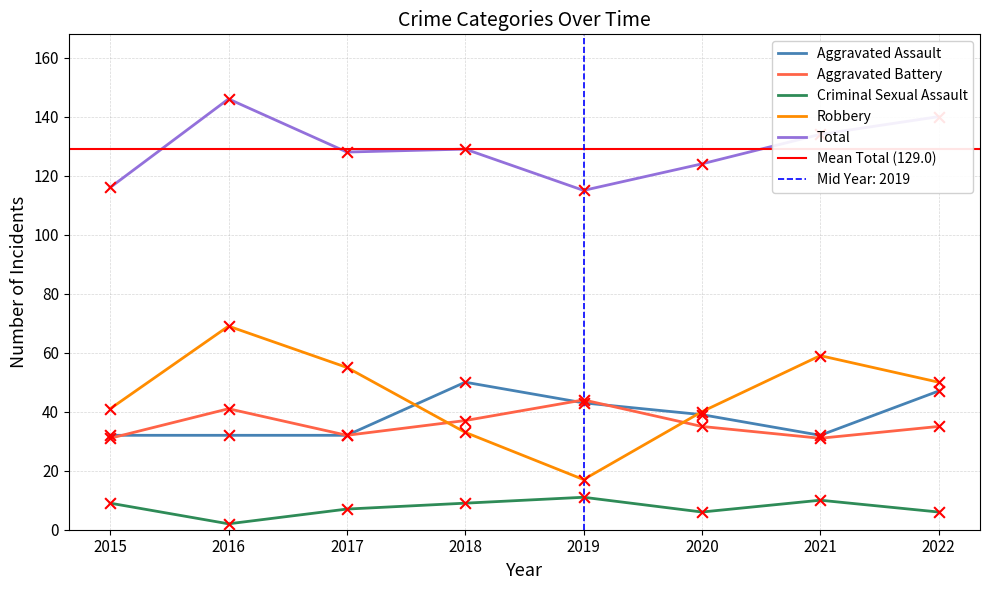

At how many categories does at least one series exceed 87?

8